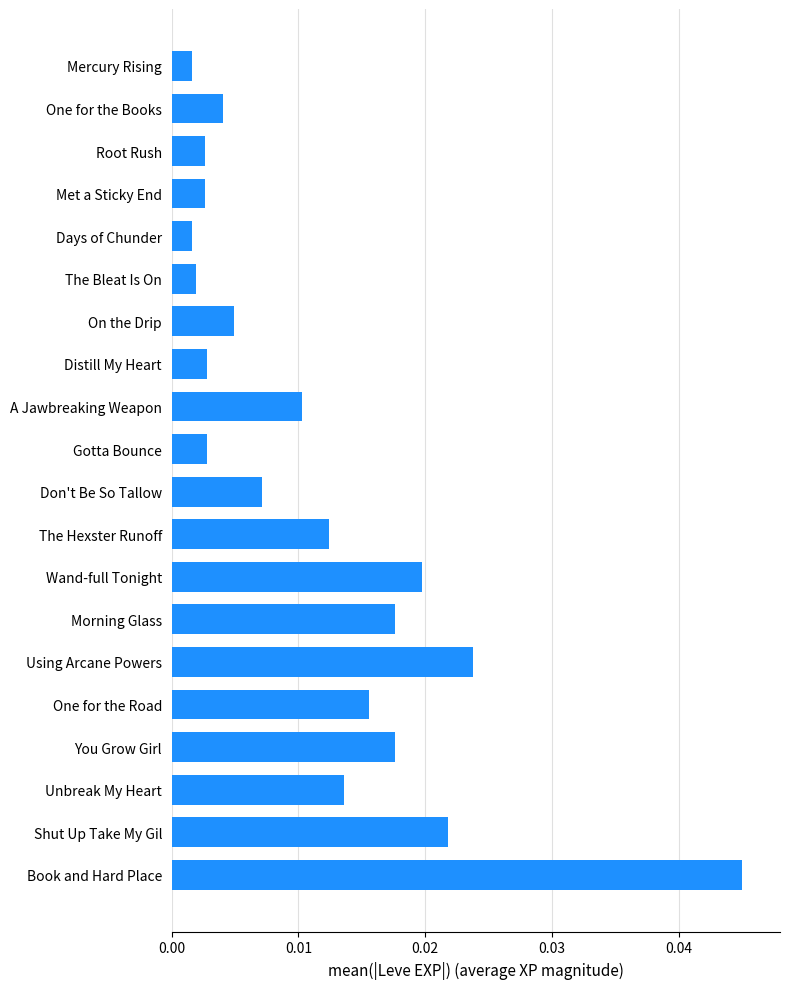

What is the label of the 12th bar from the bottom?

A Jawbreaking Weapon